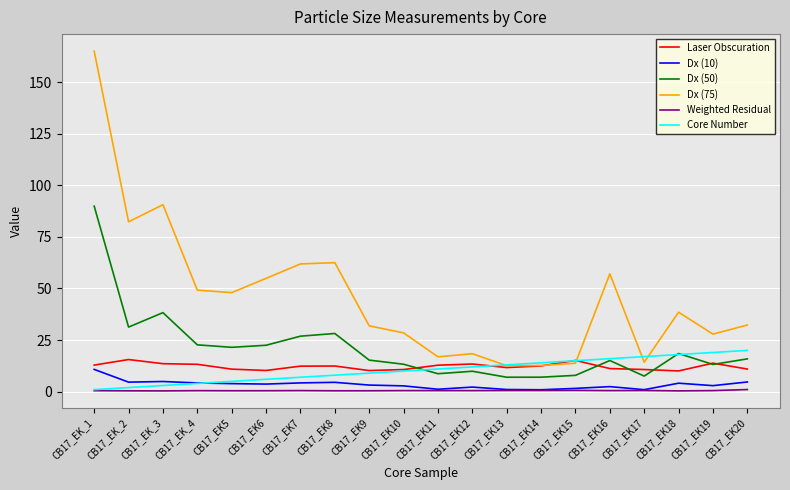

Which series has the largest total across all categories?

Dx (75)